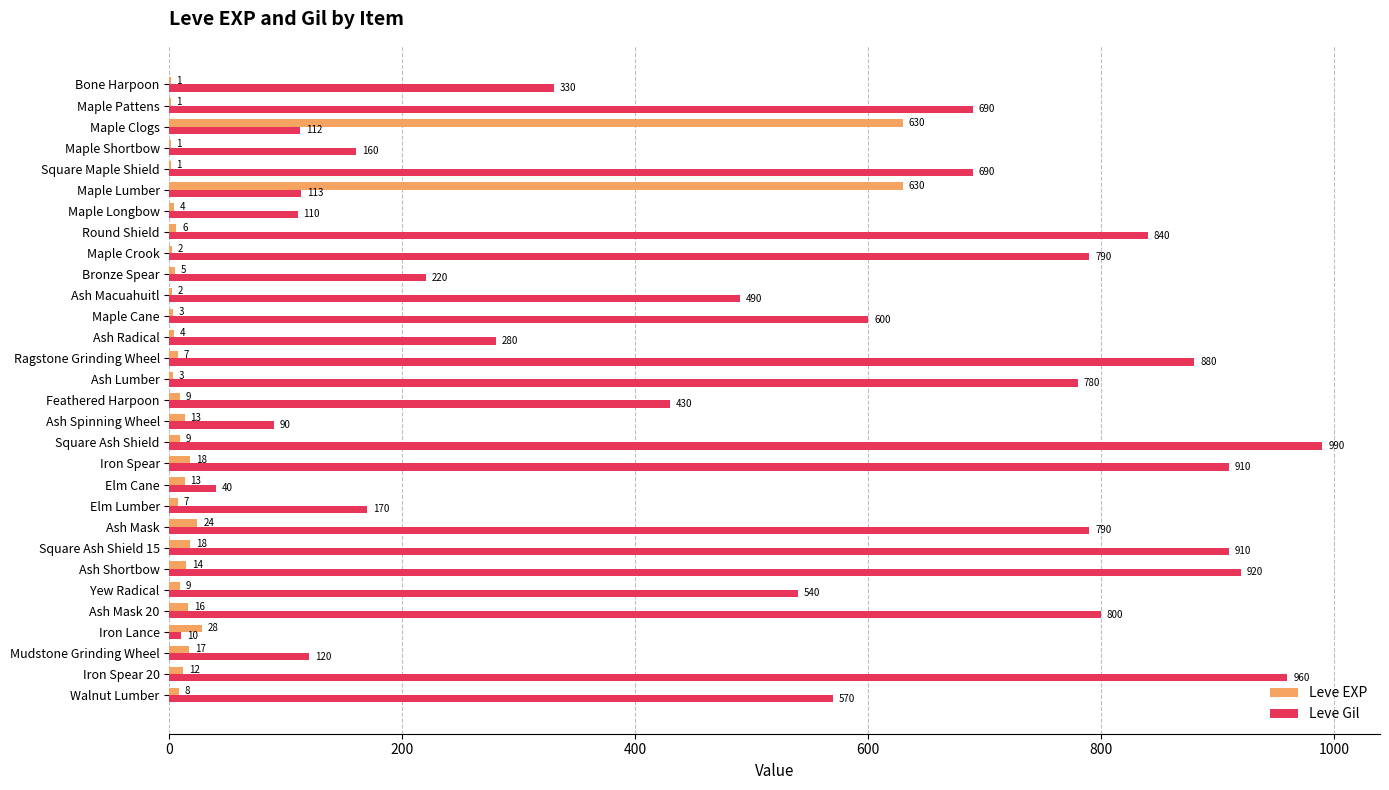

Which series changed the most between Maple Clogs and Square Maple Shield?

Leve EXP